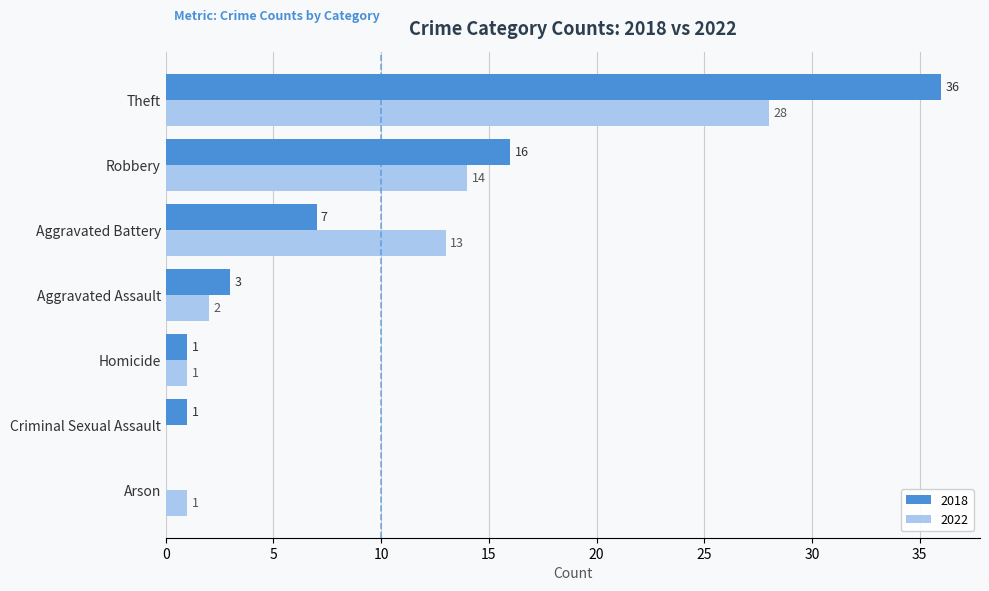

What is the total value across all series at Aggravated Assault?

5